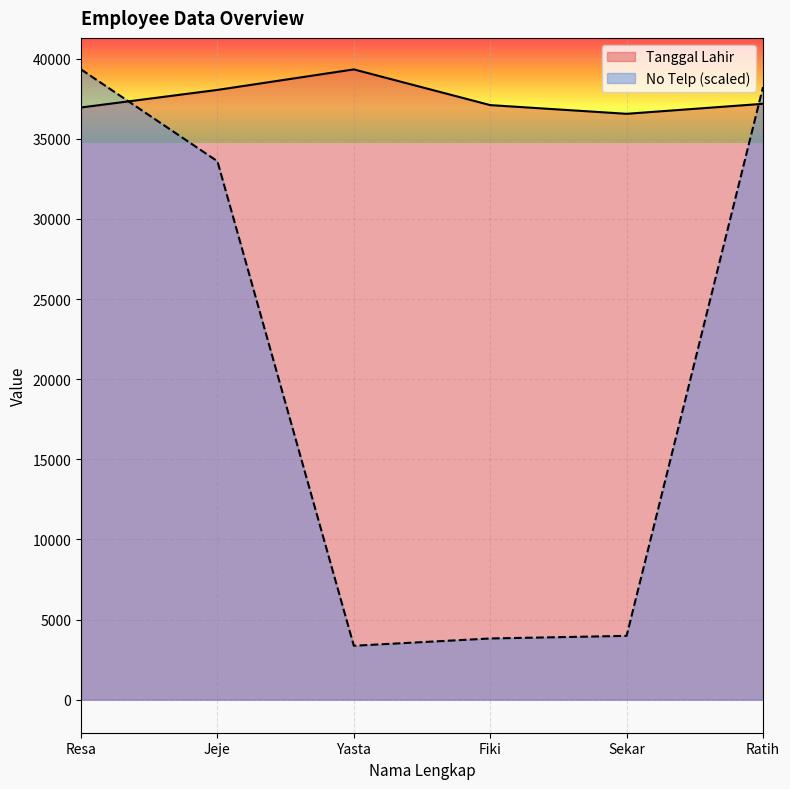

The Tanggal Lahir series shows 64542.7 at Ratih. True or false?

False